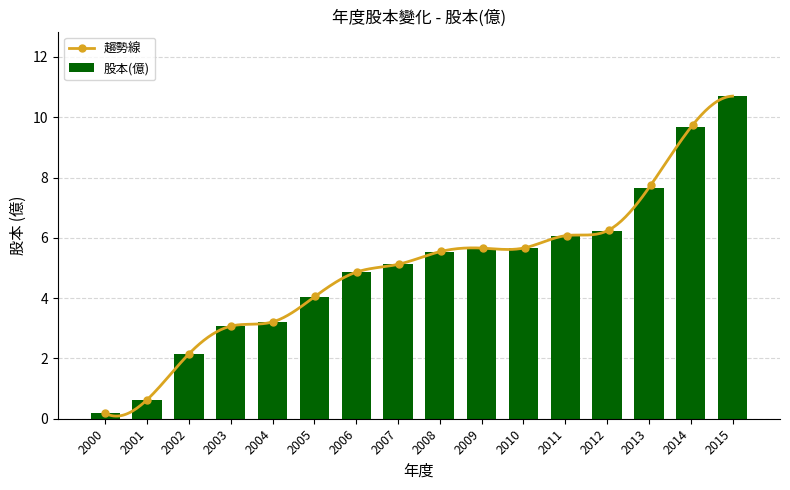

List the labels in order of value, smallest first.

2000, 2001, 2002, 2003, 2004, 2005, 2006, 2007, 2008, 2009, 2010, 2011, 2012, 2013, 2014, 2015